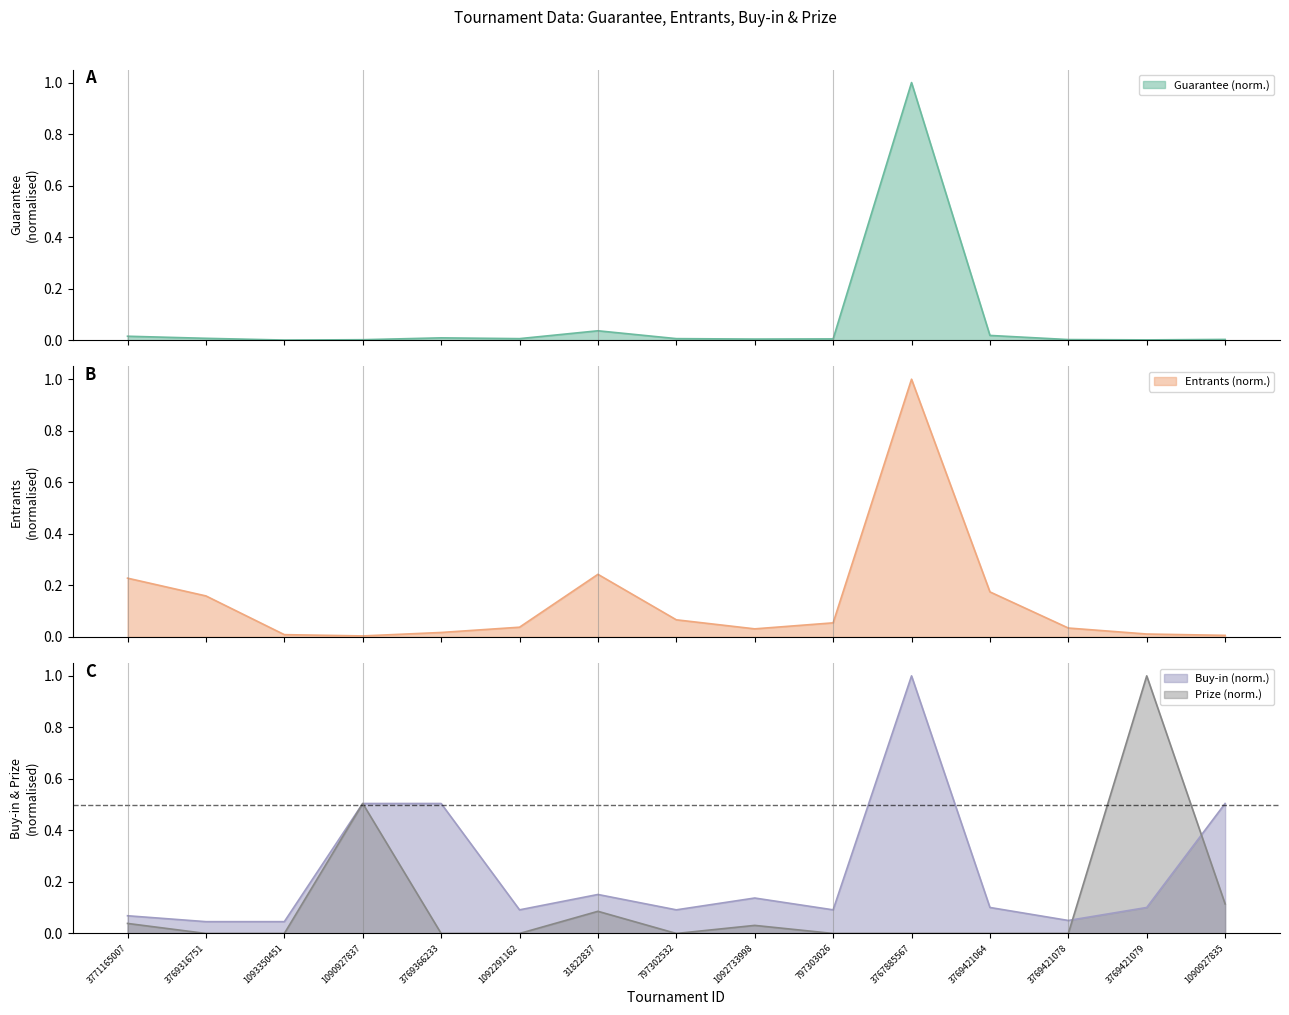

Does the chart display data point markers on the line(s)?

No